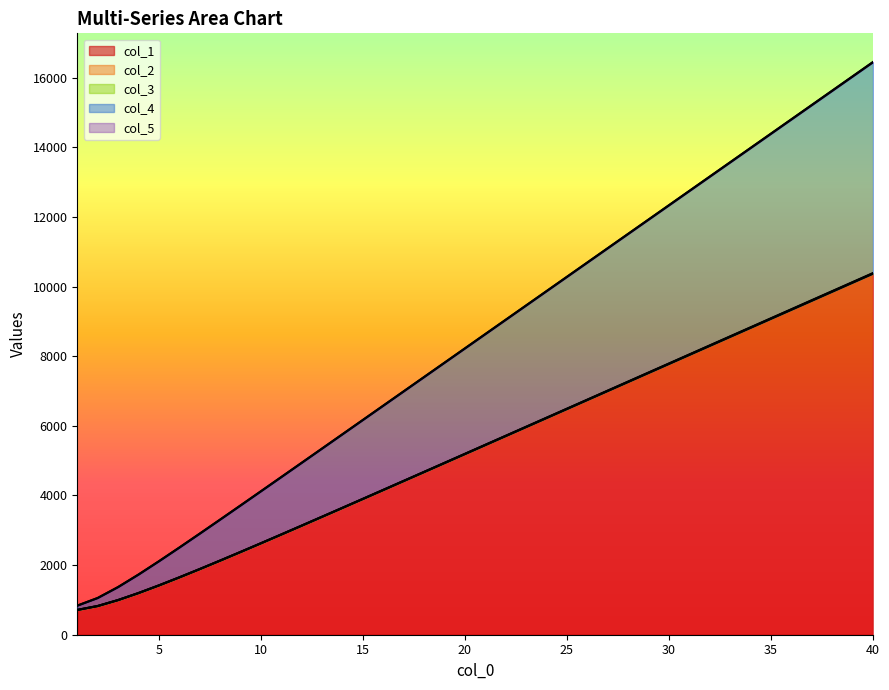

True or false: col_1 has a value of 8564.3 at 33.

True